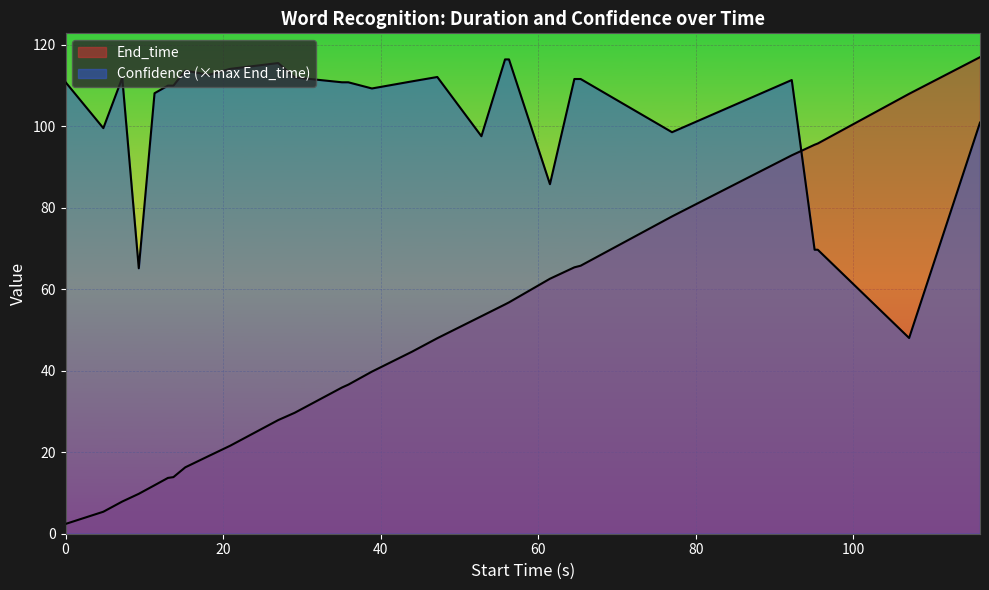

How many times do Confidence and End_time cross each other?

1